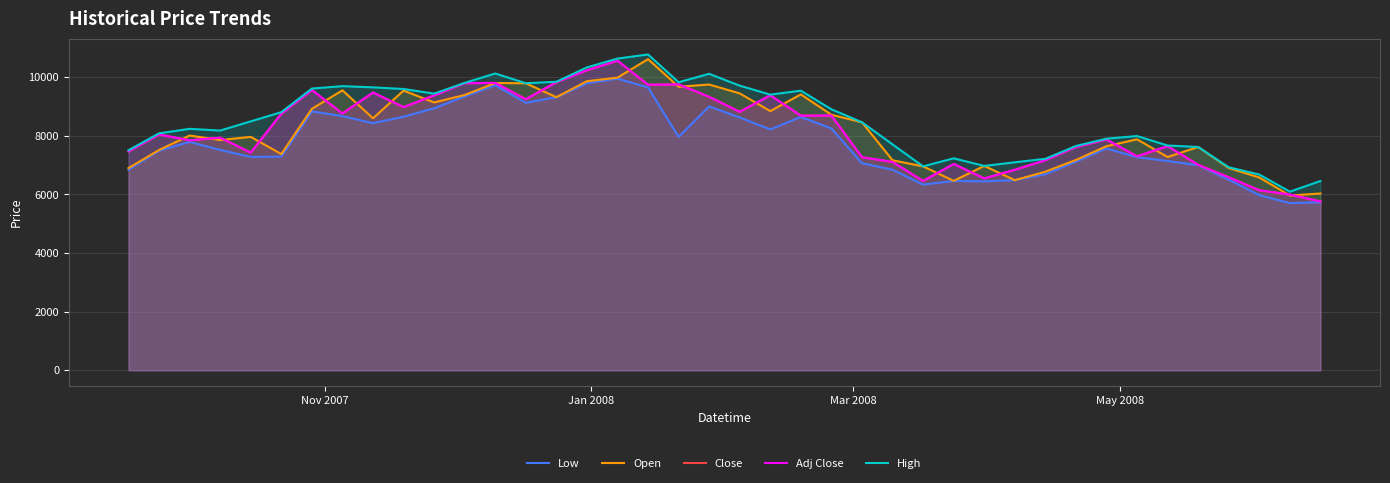

How many data points in Adj Close are above 8042?

20